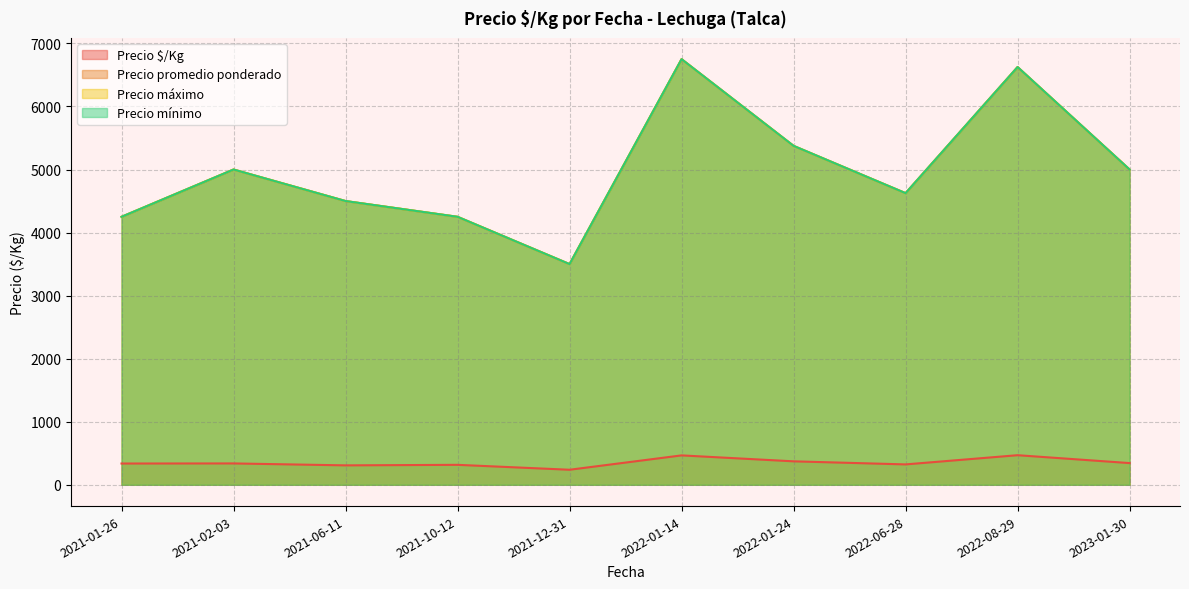

True or false: Precio máximo and Precio $/Kg intersect in this chart.

False